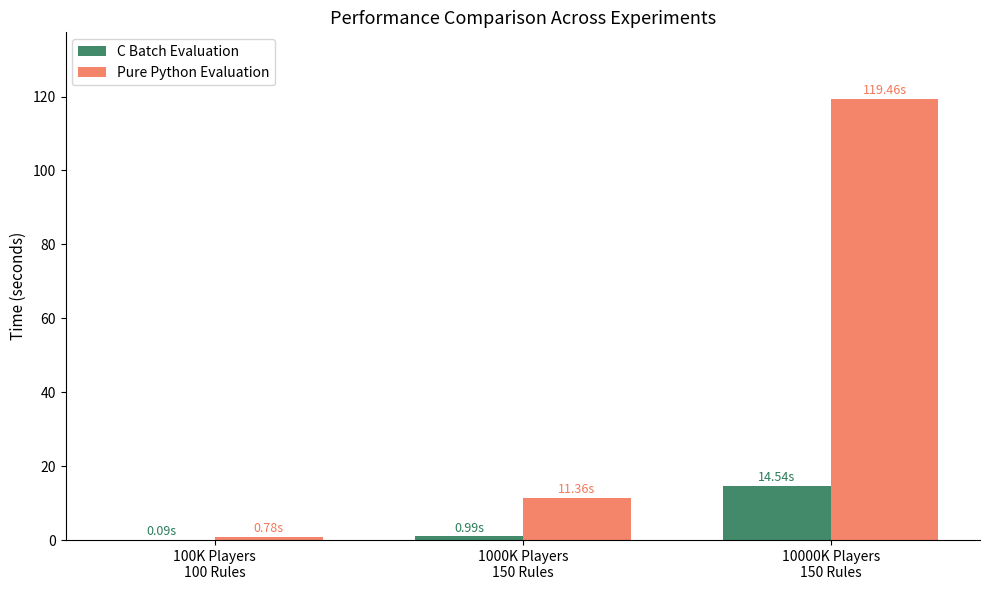

Which series has the largest range (max minus min)?

Pure Python Evaluation